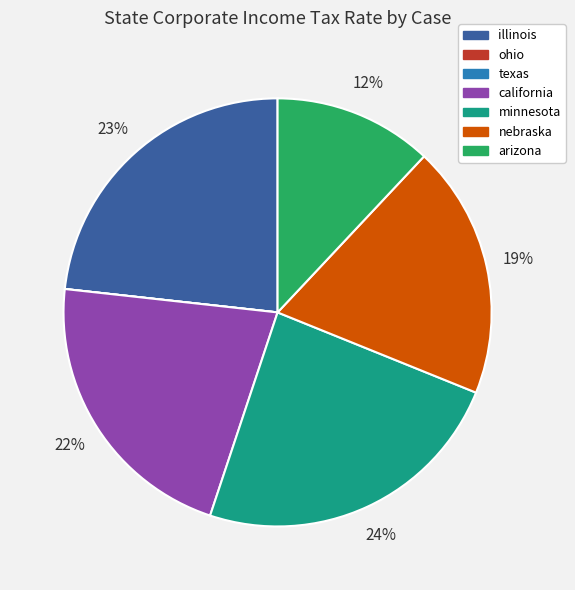

To the nearest percent, what portion does minnesota represent?

24%